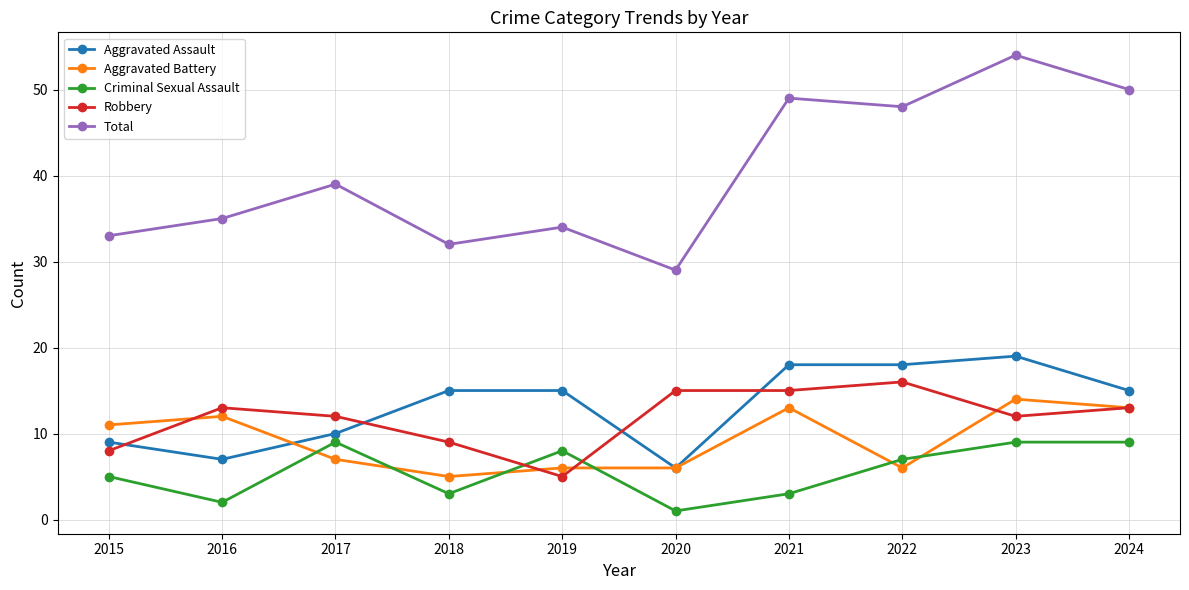

What is the total value across all series at 2022?

95